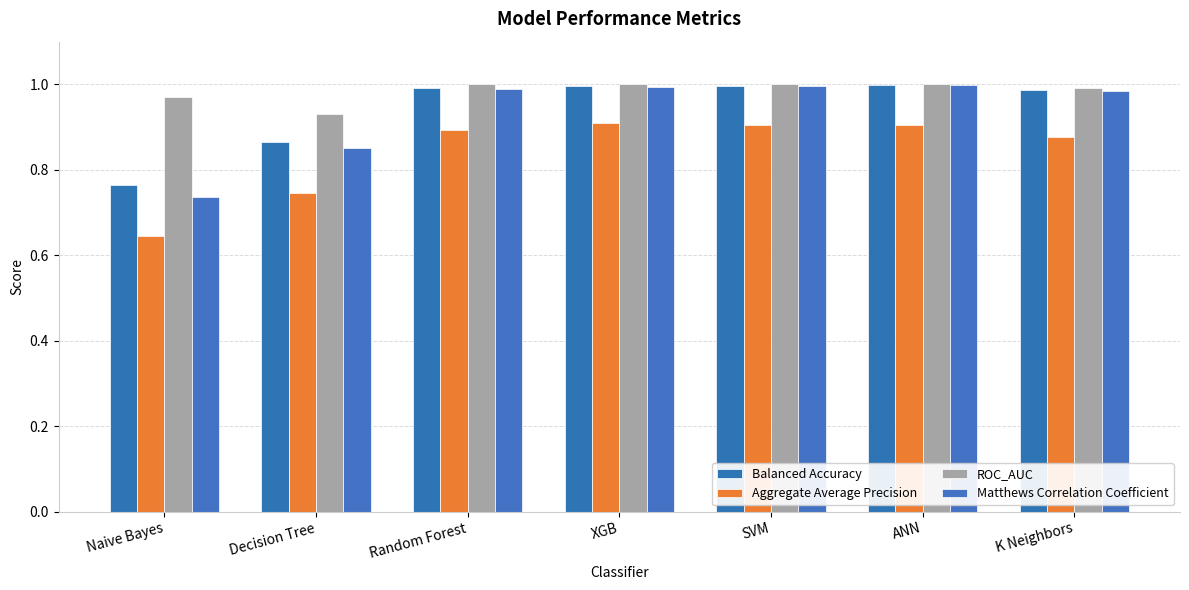

Which series has the largest total across all categories?

ROC_AUC